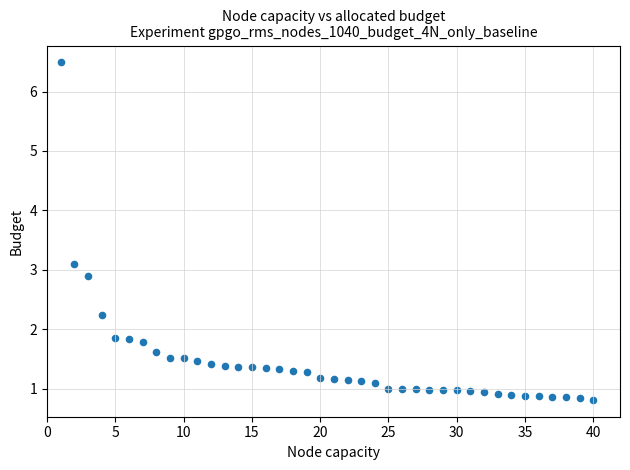

What is the range of Y values (max minus min)?

5.7